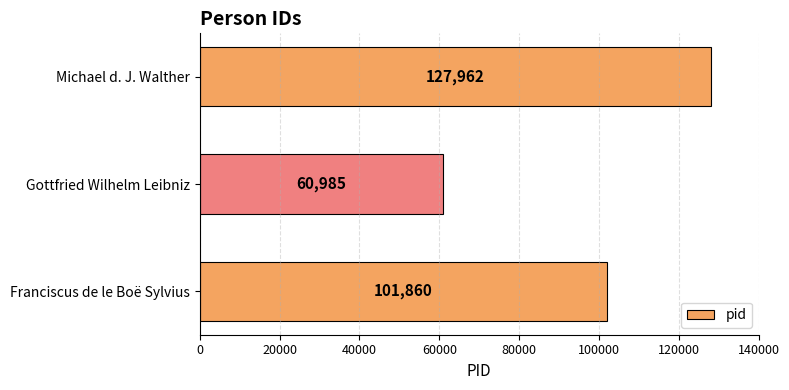

Rank the categories by value from highest to lowest.

Michael d. J. Walther, Franciscus de le Boë Sylvius, Gottfried Wilhelm Leibniz